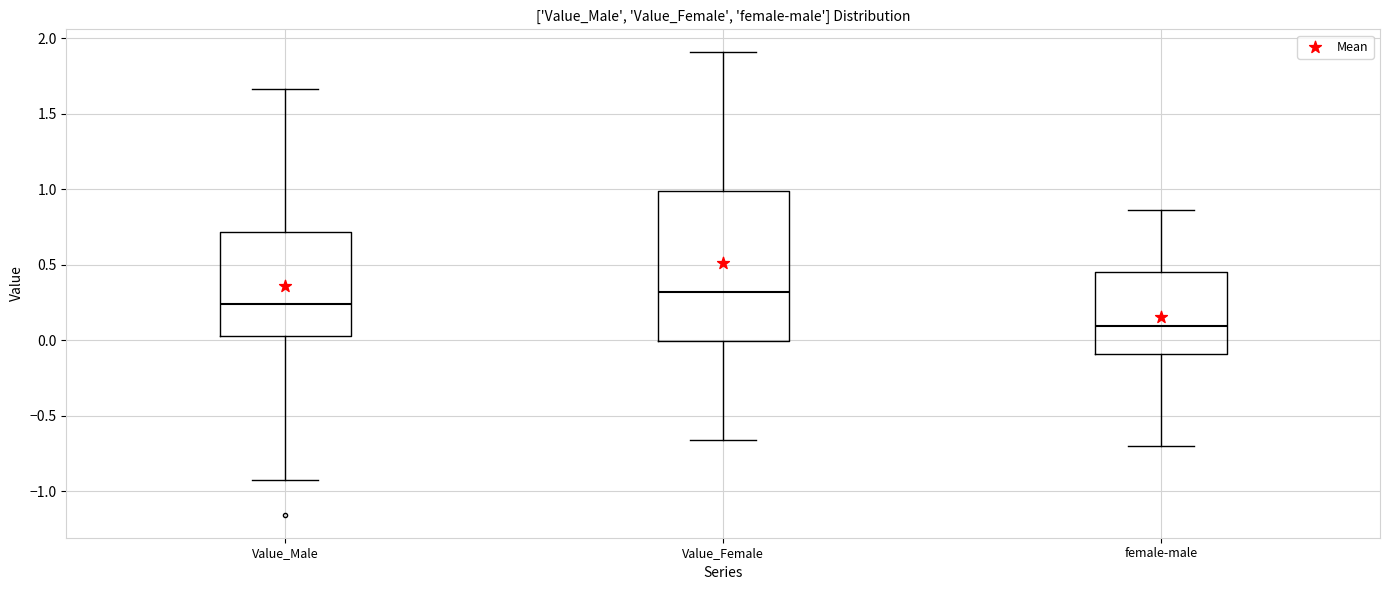

Reading left to right, transcribe this box plot: for each box, give where its median line is, the range the box spans, and where its two whiskers end, as read against the y-axis. The values are not printed on the chart, so give them approximately, as read against the axis.

Value_Male: median 0.25, box 0.05 to 0.70, whiskers -0.90 to 1.65
Value_Female: median 0.30, box 0.00 to 1.00, whiskers -0.65 to 1.90
female-male: median 0.10, box -0.10 to 0.45, whiskers -0.70 to 0.85